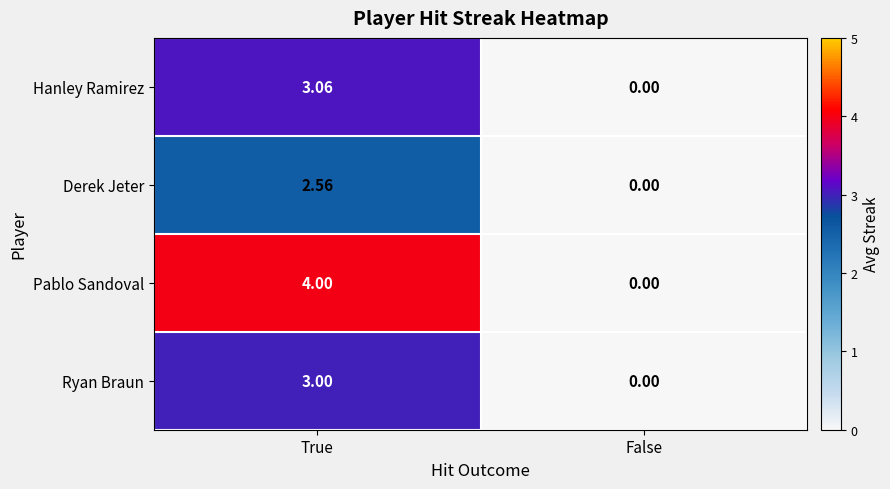

At which label does Hanley Ramirez reach its minimum?

False